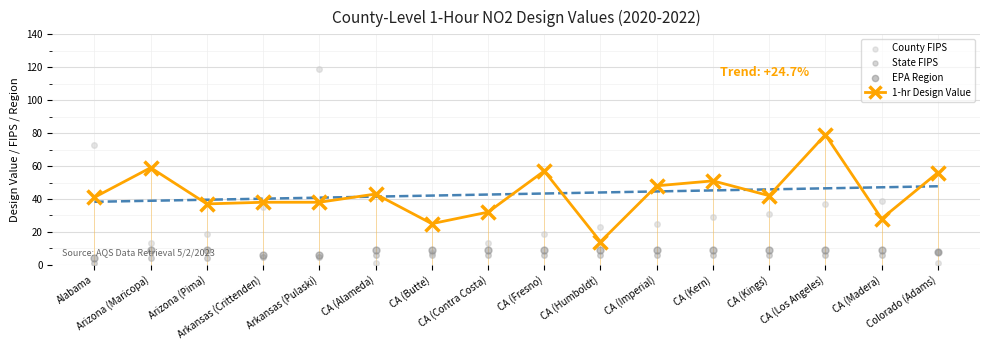

At how many categories does at least one series exceed 54?

6